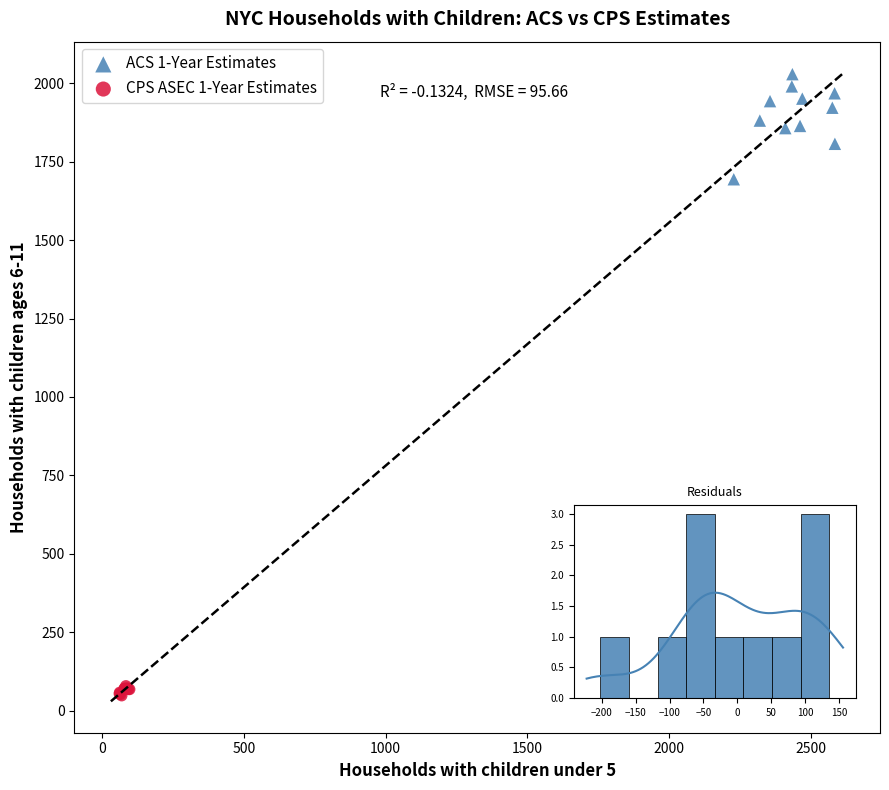

Which series has the largest Y range (max minus min)?

ACS 1-Year Estimates